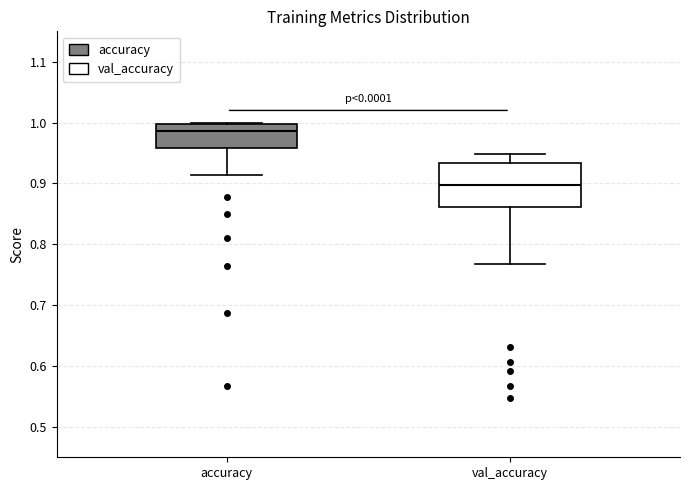

Where is the upper edge of the box for val_accuracy on the y-axis? The values are not printed on the chart, so give them approximately, as read against the axis.

0.93